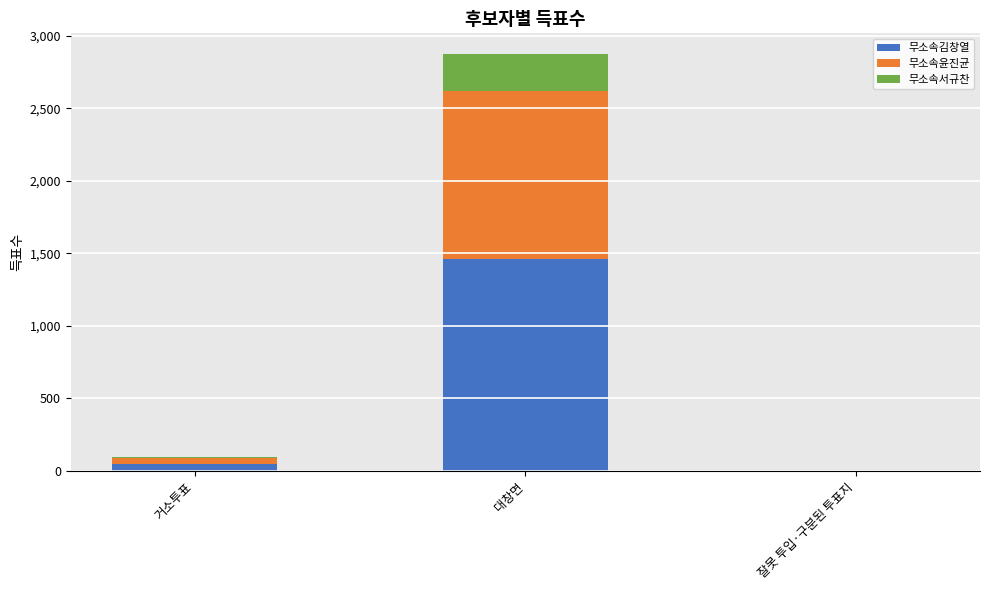

Reading left to right, transcribe the values for 무소속김창열.

거소투표=46	대창면=1462	잘못 투입·구분된 투표지=0